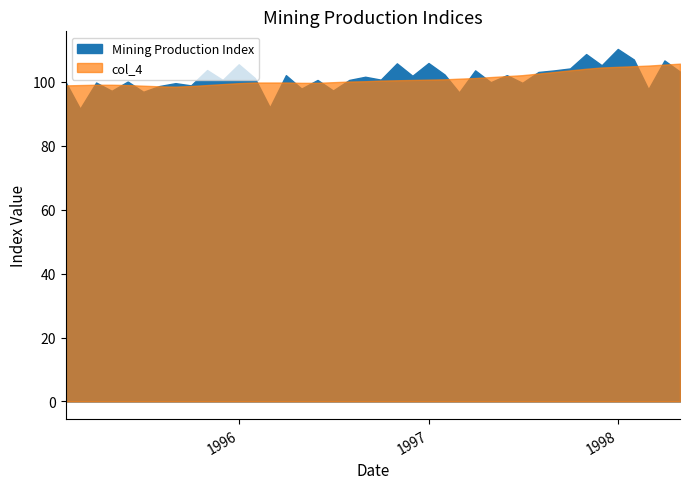

True or false: col_4 has more than 0 points higher than both neighbors.

False